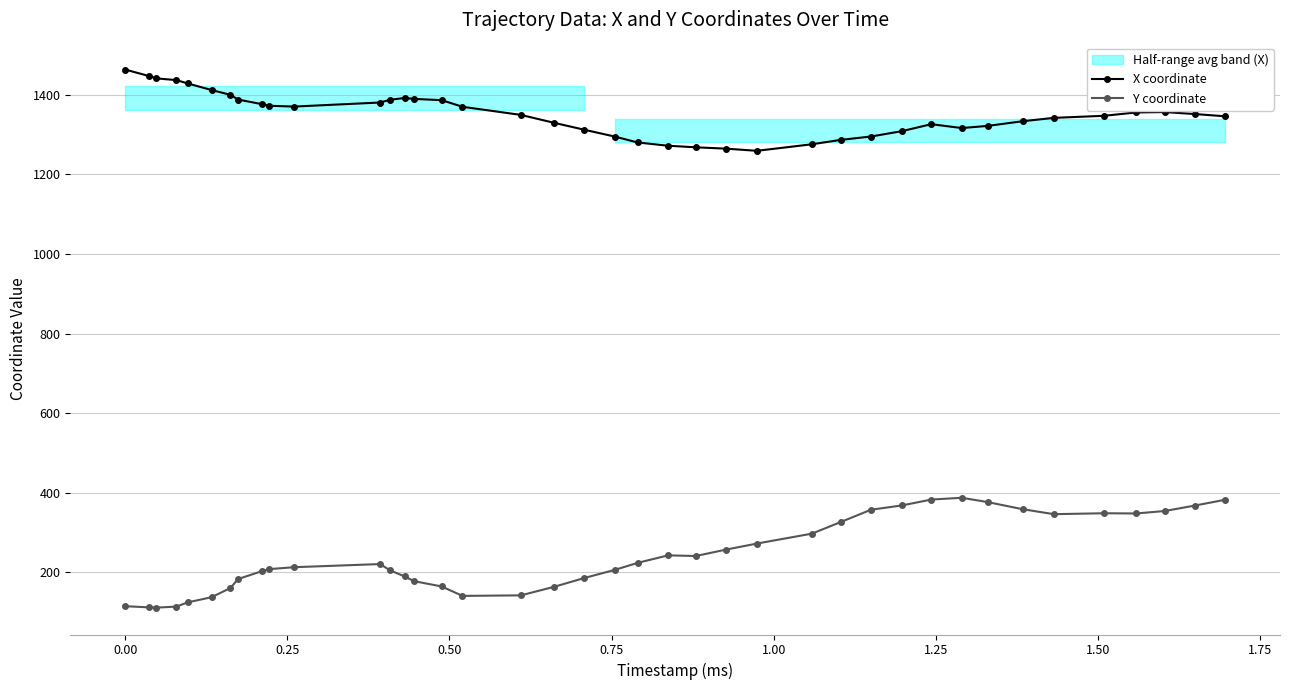

What is the minimum value for X coordinate?

1259.0